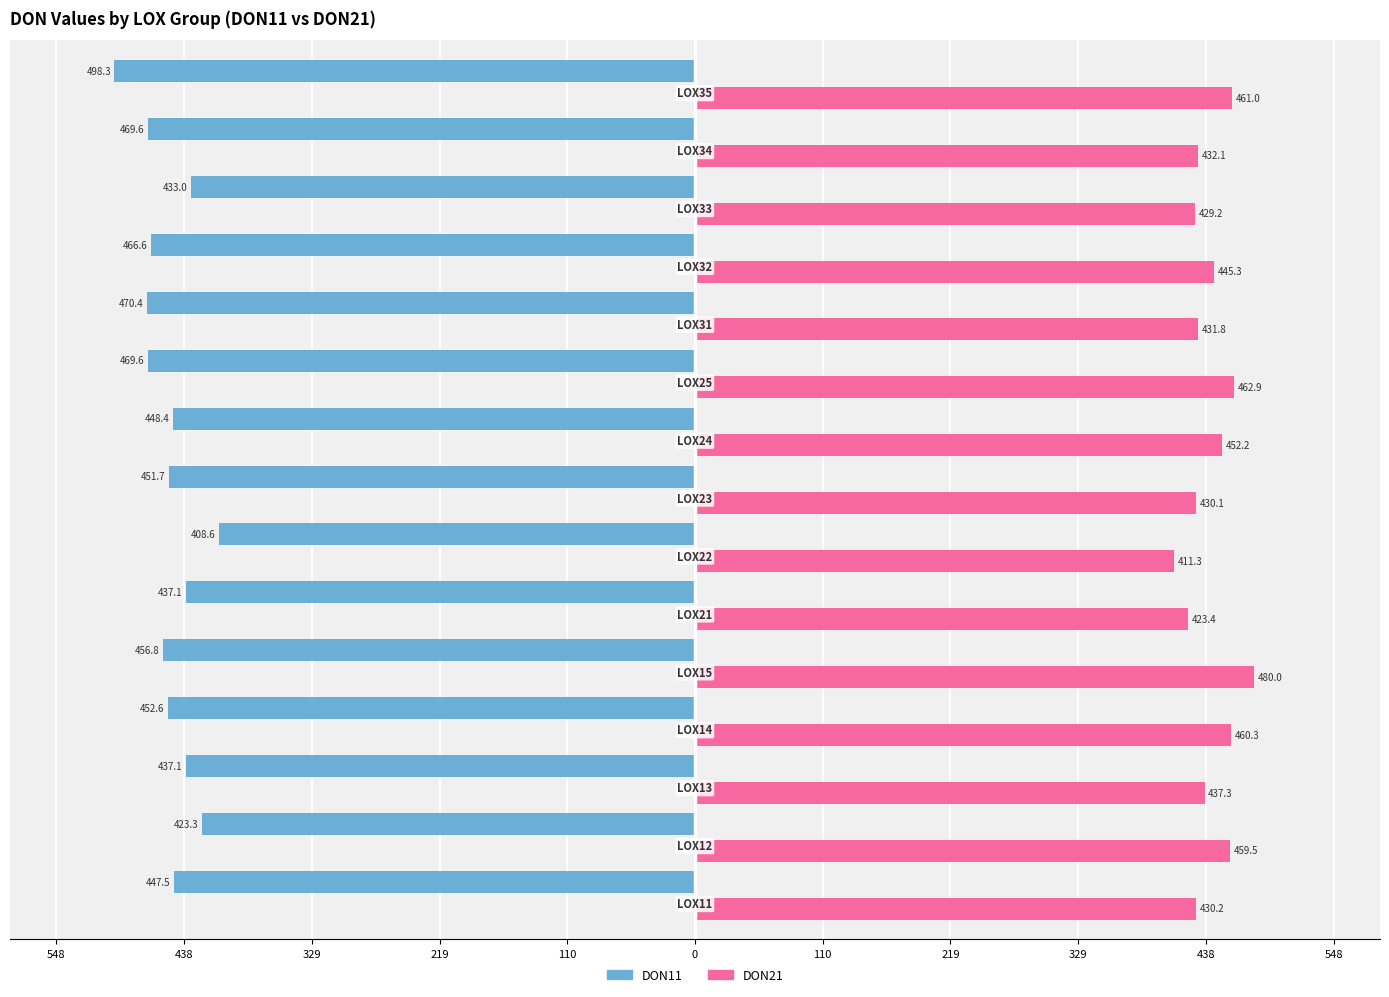

What is the label of the 12th bar from the left?

11